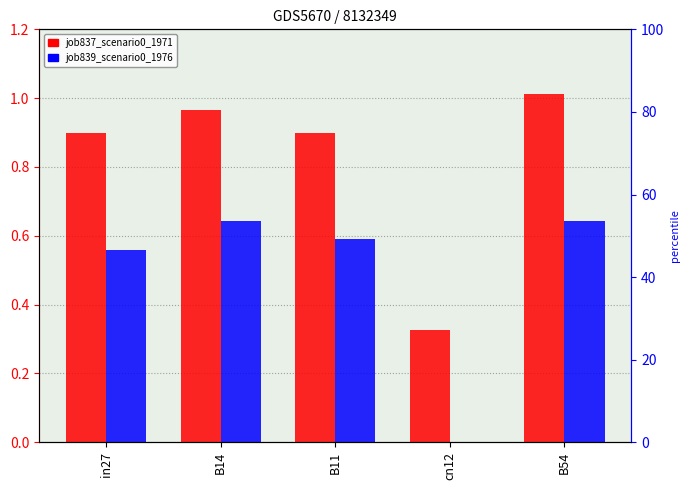

How many series are shown in this chart?

2